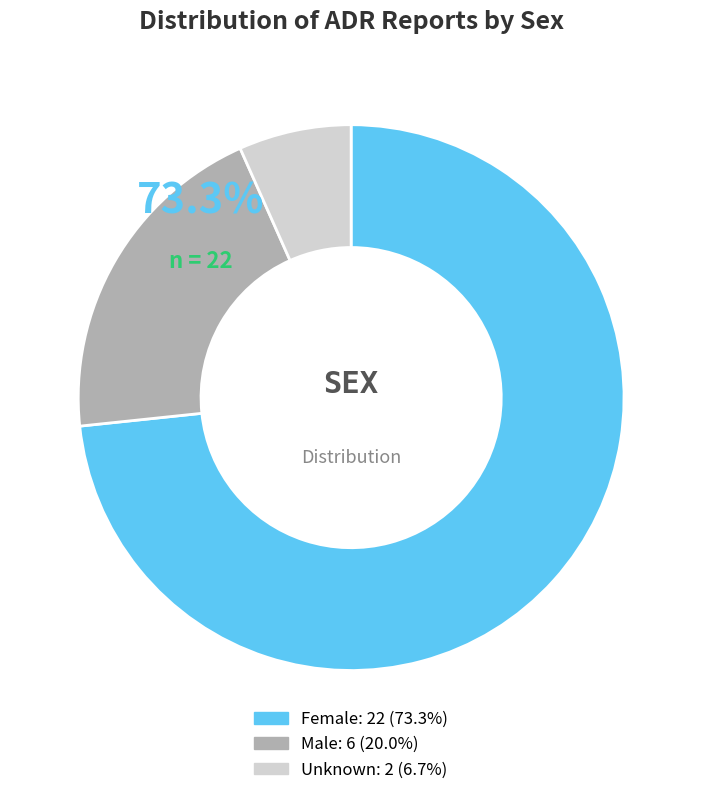

How many slices are in this pie chart?

3